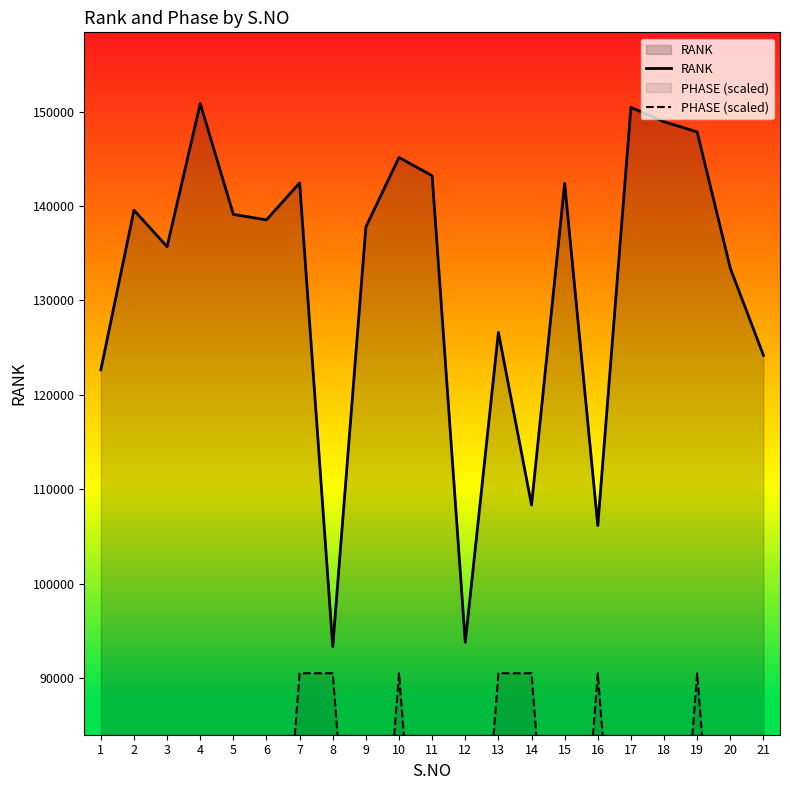

Reading left to right, transcribe all the data shown in this chart.

RANK: 1=122651.0	2=139552.0	3=135684.0	4=150844.0	5=139102.0	6=138527.0	7=142438.0	8=93330.0	9=137771.0	10=145132.0	11=143201.0	12=93786.1	13=126611.0	14=108325.0	15=142392.0	16=106145.0	17=150437.0	18=148916.0	19=147838.0	20=133401.0	21=124181.0
PHASE (scaled): 1=45253.2	2=45253.2	3=45253.2	4=45253.2	5=45253.2	6=45253.2	7=90506.4	8=90506.4	9=45253.2	10=90506.4	11=45253.2	12=45253.2	13=90506.4	14=90506.4	15=45253.2	16=90506.4	17=45253.2	18=45253.2	19=90506.4	20=45253.2	21=45253.2